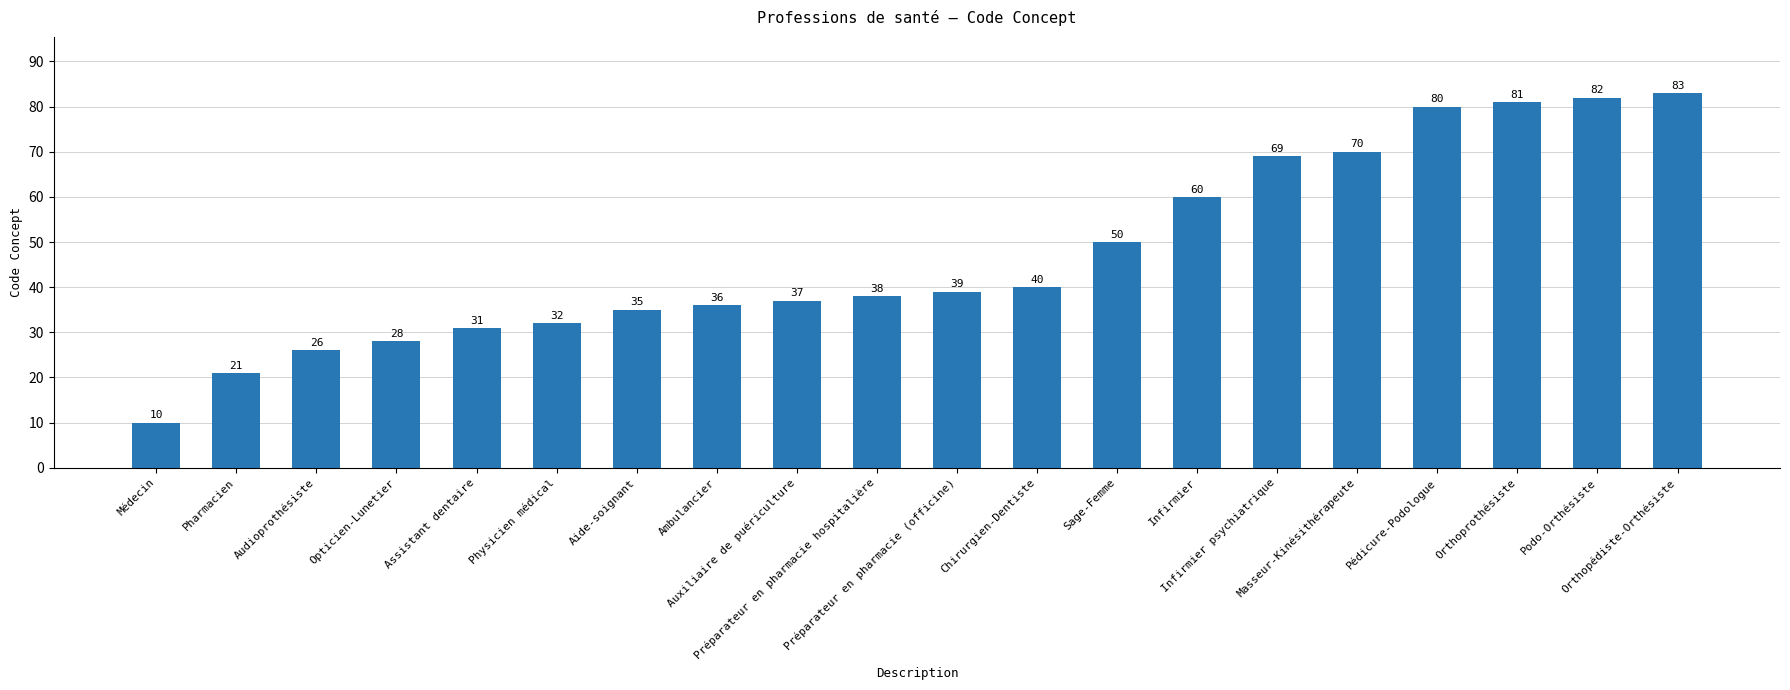

Is it true that the value at Assistant dentaire is 31?

True